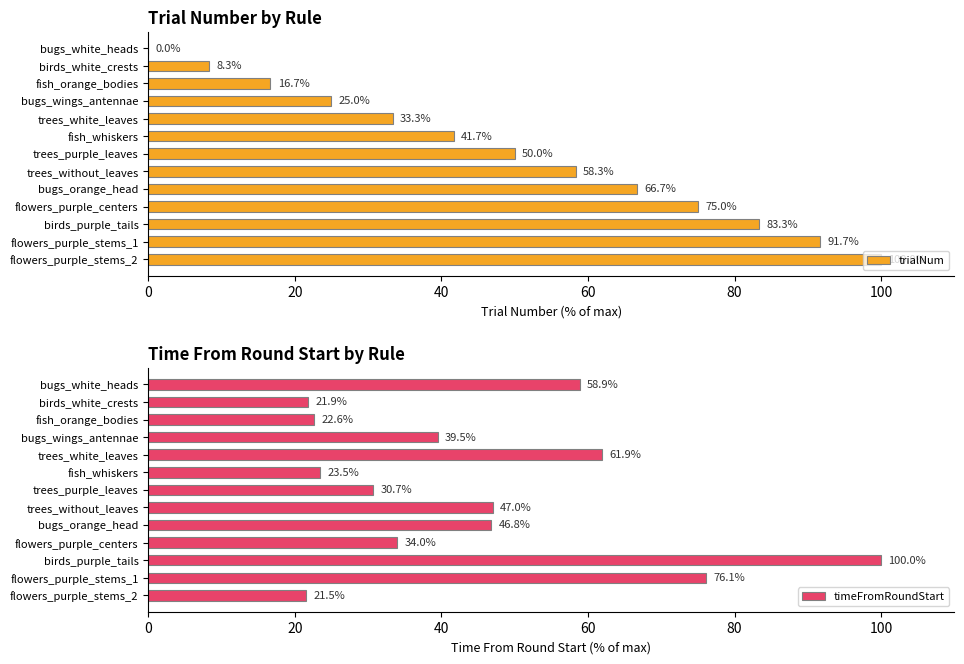

What is the approximate value of trialNum at trees_purple_leaves?

50.0